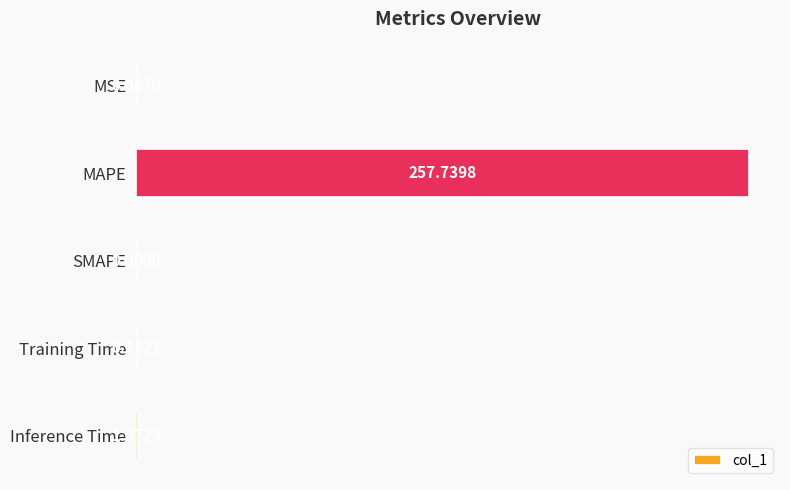

How many positive values are there?

4